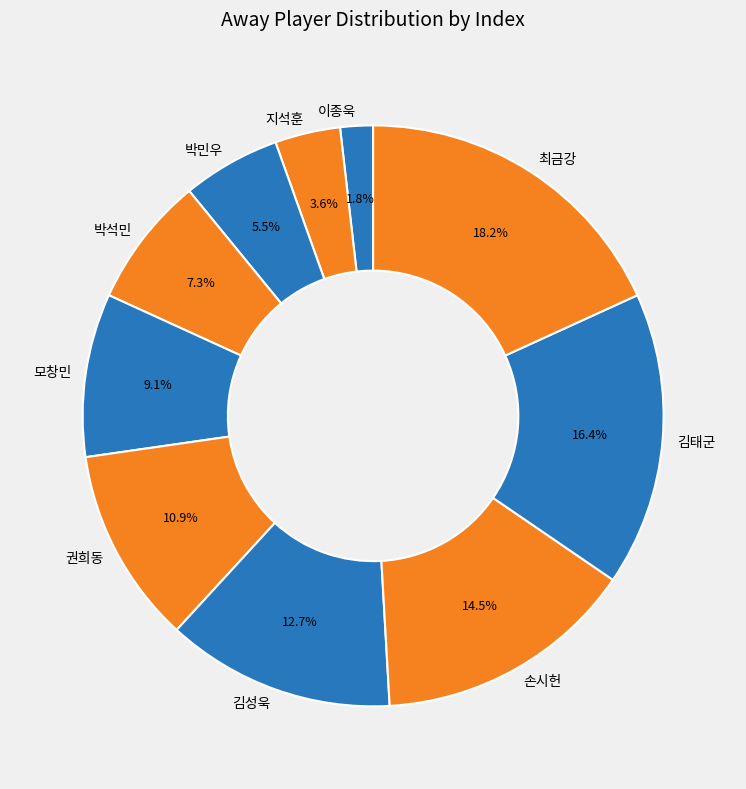

Does 김성욱 account for over 50% of the chart?

No